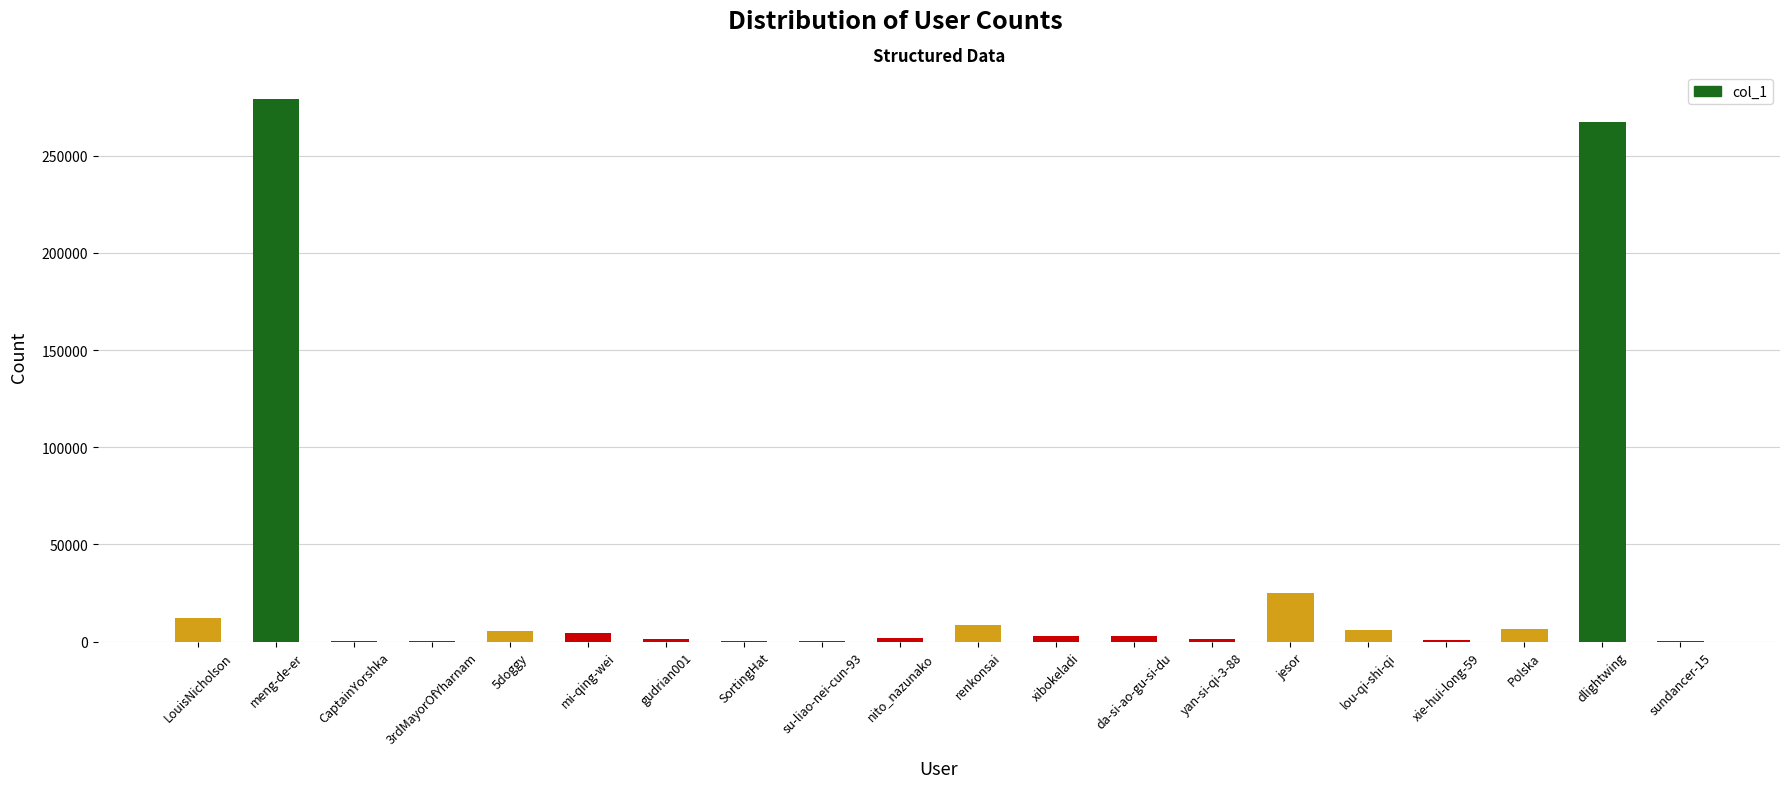

What is the approximate value at sundancer-15?

231